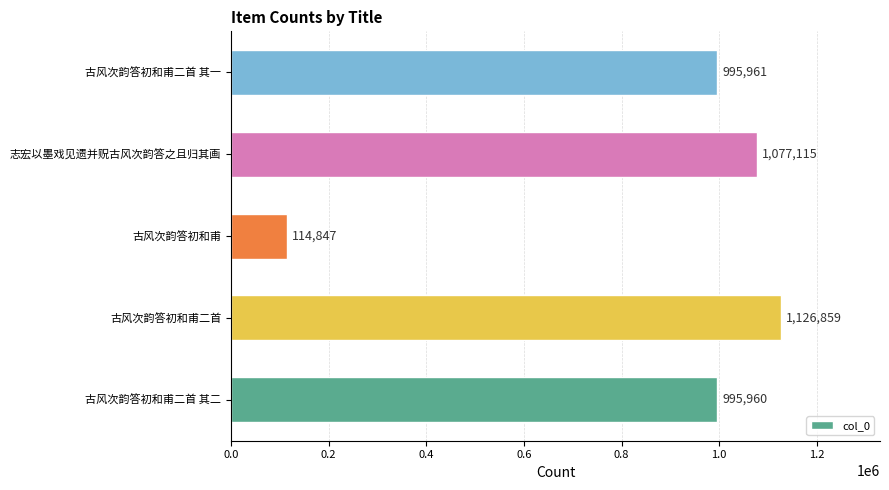

Does the chart contain any negative values?

No